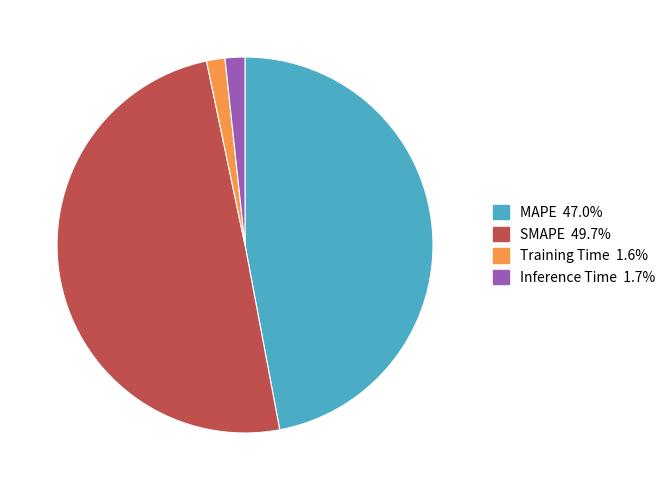

Does any single category account for the majority?

No